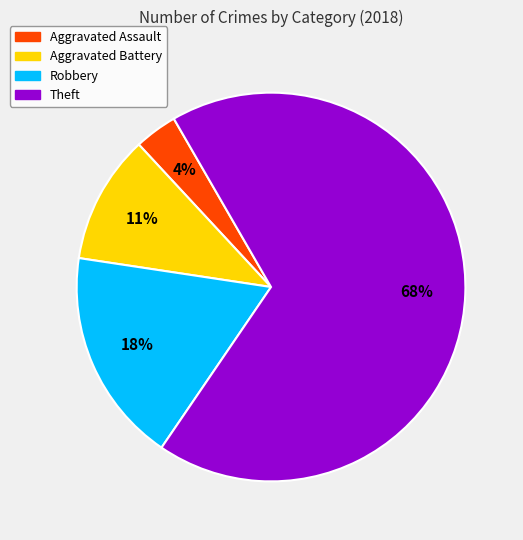

To the nearest percent, what is the average slice percentage?

25%